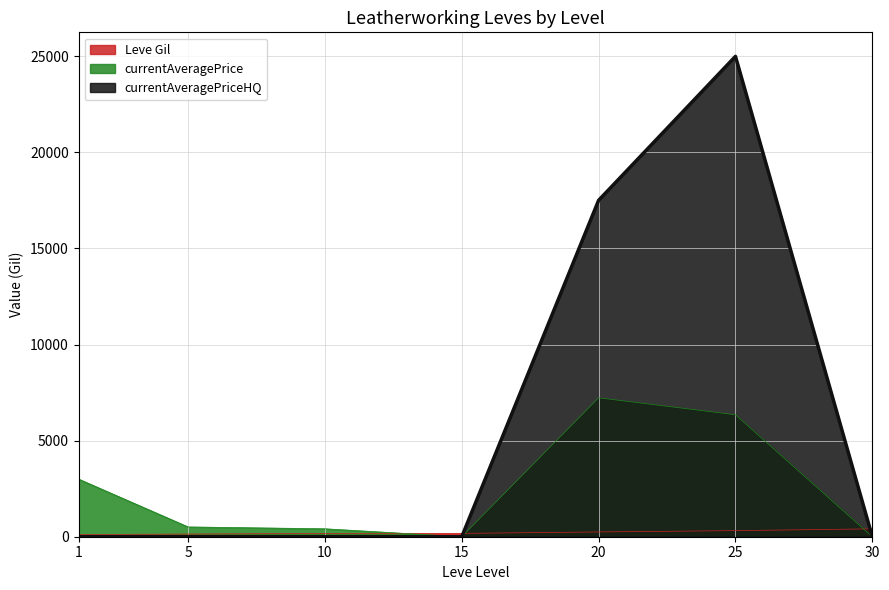

What is the sum of the currentAveragePrice values at 30 and 20?

7231